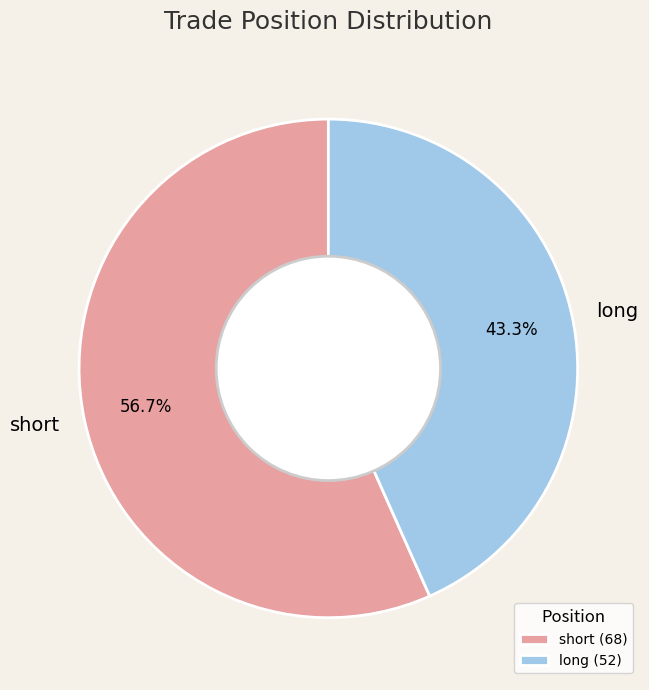

To the nearest percent, what is the average slice percentage?

50%